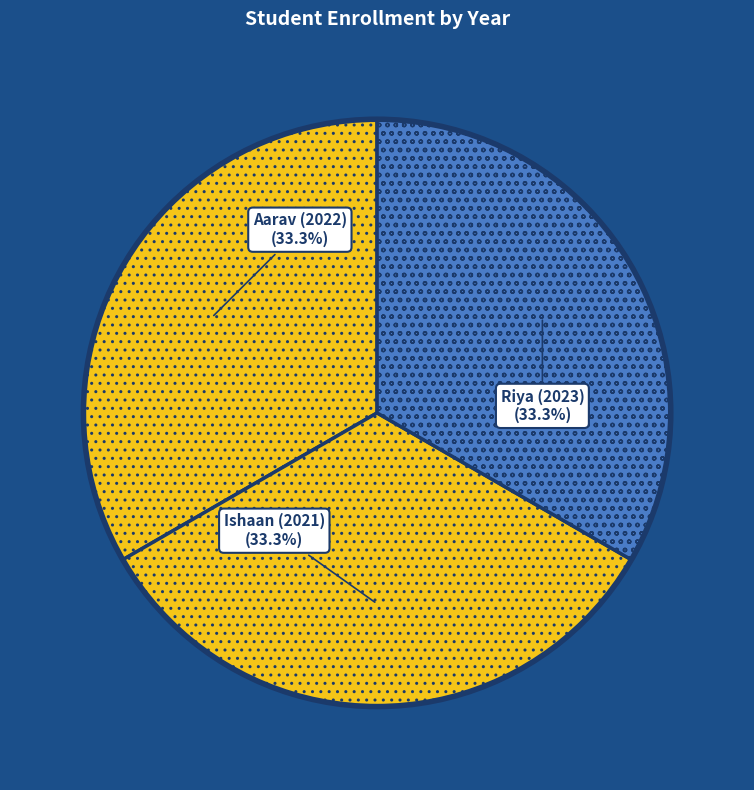

Rank the categories by value from lowest to highest.

Ishaan (2021), Aarav (2022), Riya (2023)